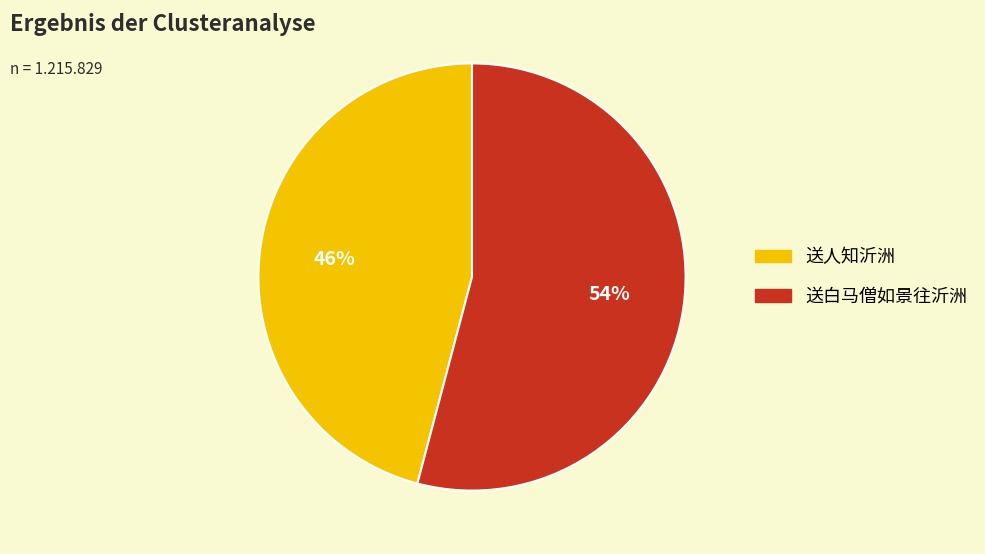

Is it true that 送白马僧如景往沂洲 is 45% of the pie?

False